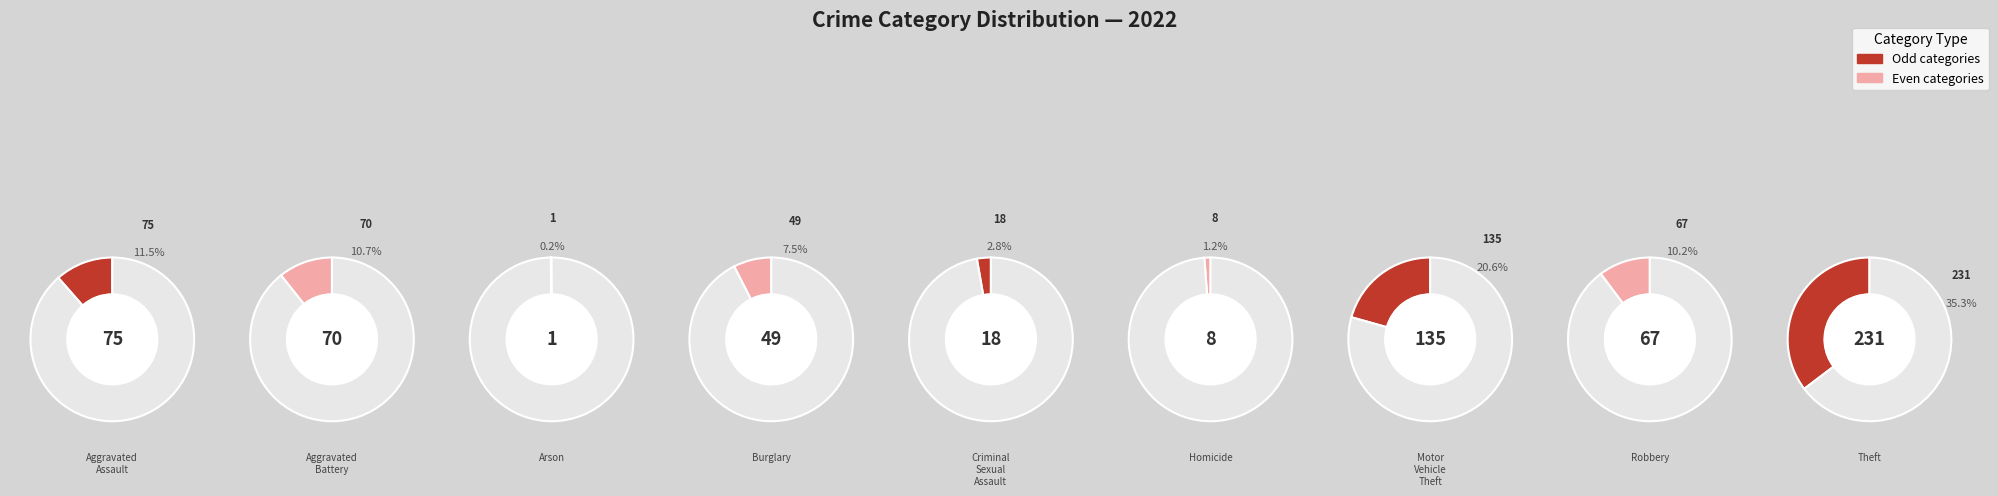

Rank the categories by value from lowest to highest.

Arson, Homicide, Criminal Sexual Assault, Burglary, Robbery, Aggravated Battery, Aggravated Assault, Motor Vehicle Theft, Theft